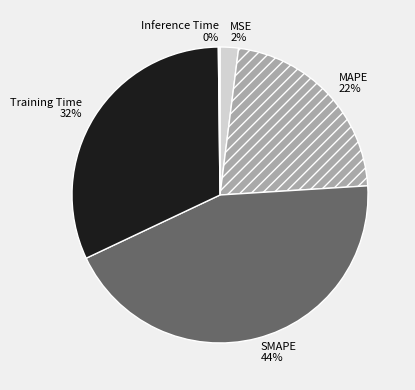

Does Training Time account for over 50% of the chart?

No